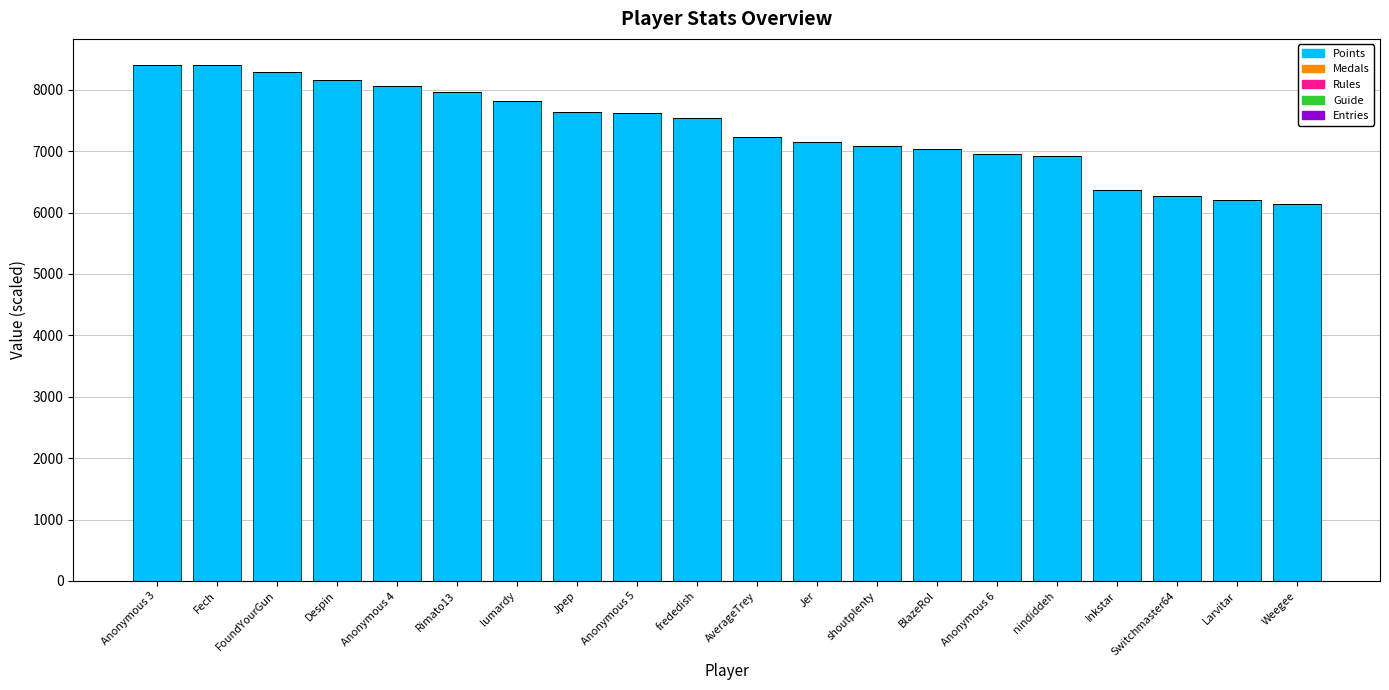

What is the maximum value for Points?

8406.0